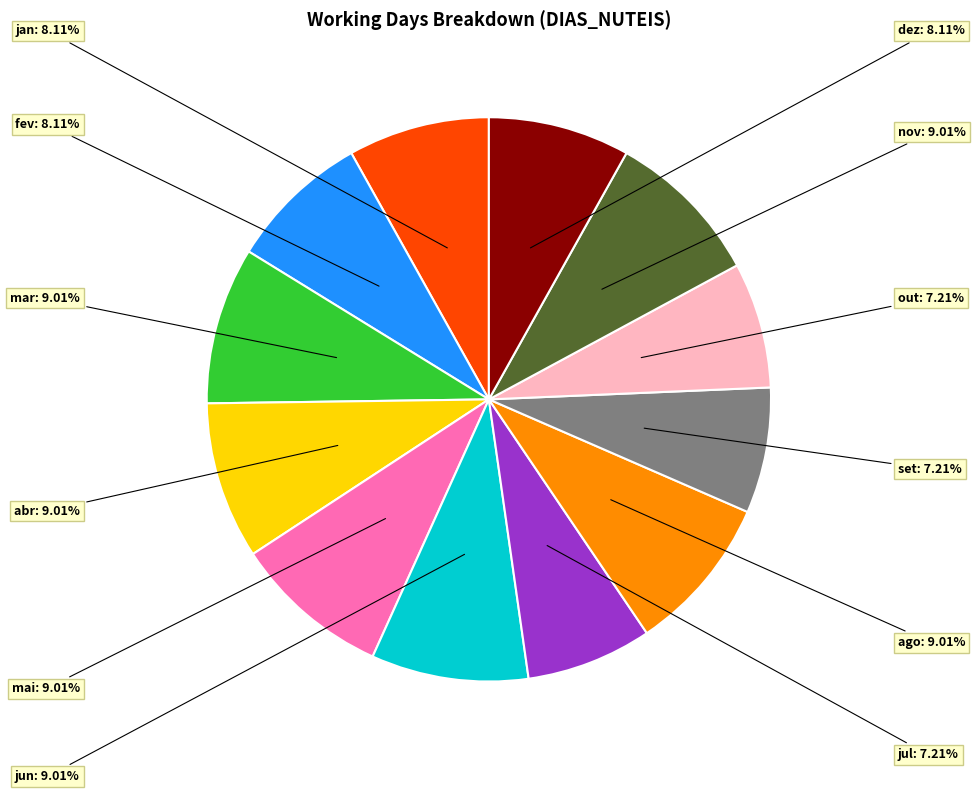

Does any single category account for the majority?

No